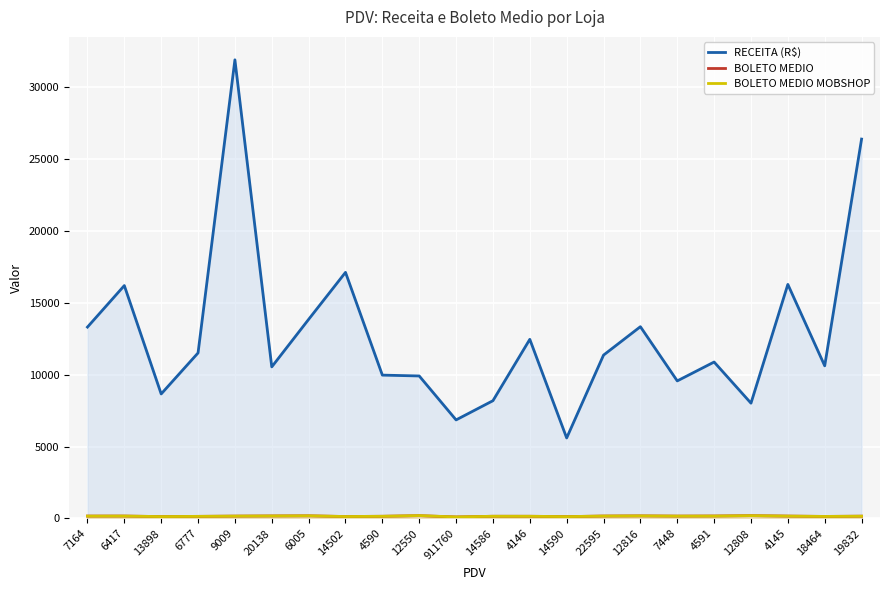

Reading left to right, transcribe all the data shown in this chart.

RECEITA (R$): 13305.6	16191.3	8657.3	11508.6	31884.2	10539.3	13841.9	17109.5	9966.5	9907.4	6852.2	8188.0	12453.7	5597.3	11357.0	13333.2	9563.9	10876.4	8016.2	16273.2	10612.8	26374.8
BOLETO MEDIO: 166.3	168.7	133.2	147.5	164.4	175.7	184.6	136.9	153.3	194.3	105.4	154.5	153.7	130.2	169.5	180.2	164.9	172.6	195.5	166.1	143.4	159.8
BOLETO MEDIO MOBSHOP: 166.3	168.7	133.2	148.0	165.6	175.7	186.3	136.9	153.3	201.2	107.8	154.5	153.7	130.2	169.5	180.2	165.2	168.3	195.5	166.4	143.3	159.8